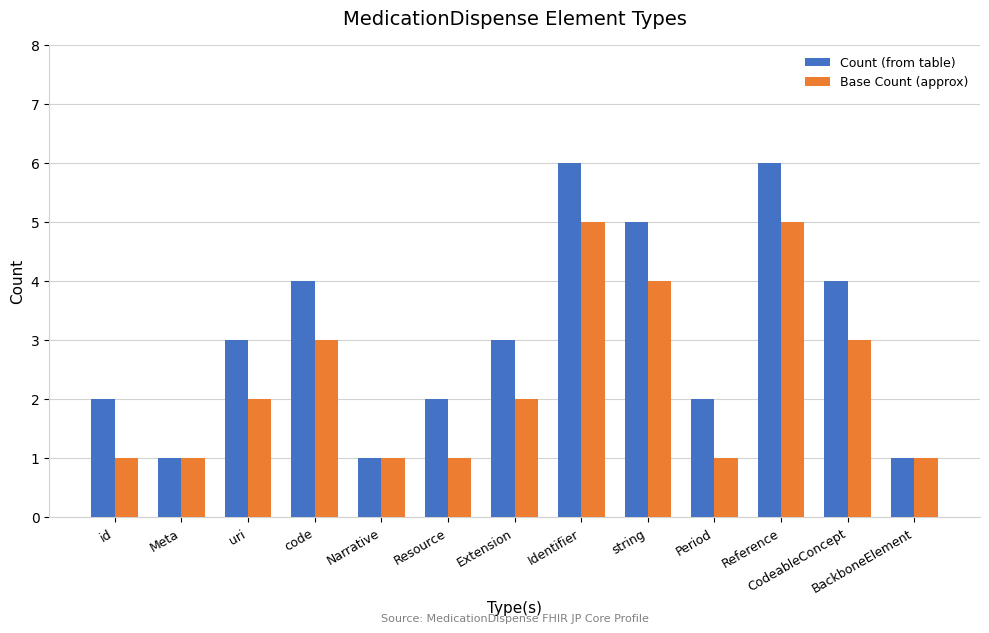

The value of Count (from table) at string is 9. True or false?

False